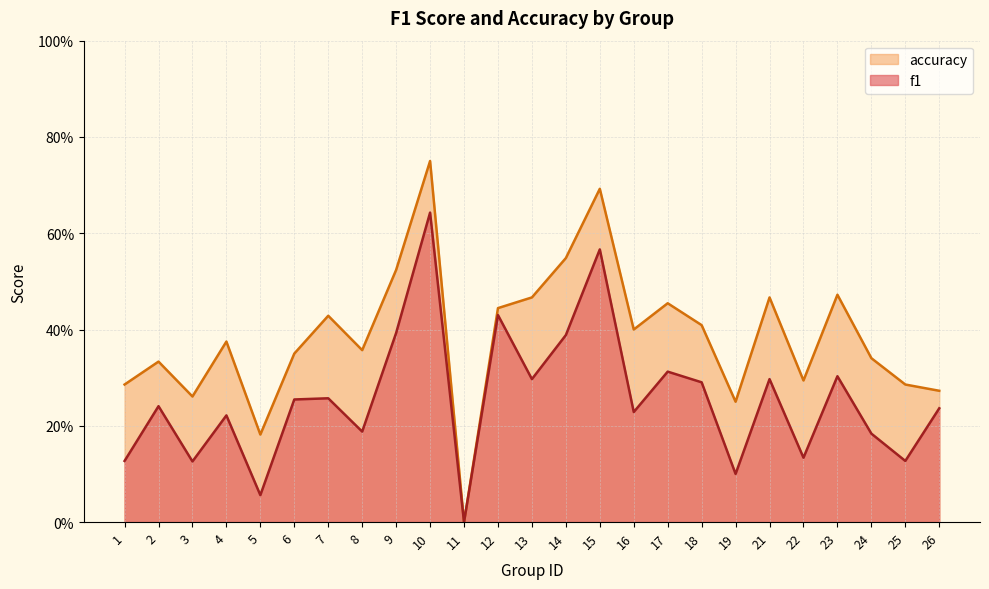

Which series has the largest range (max minus min)?

accuracy